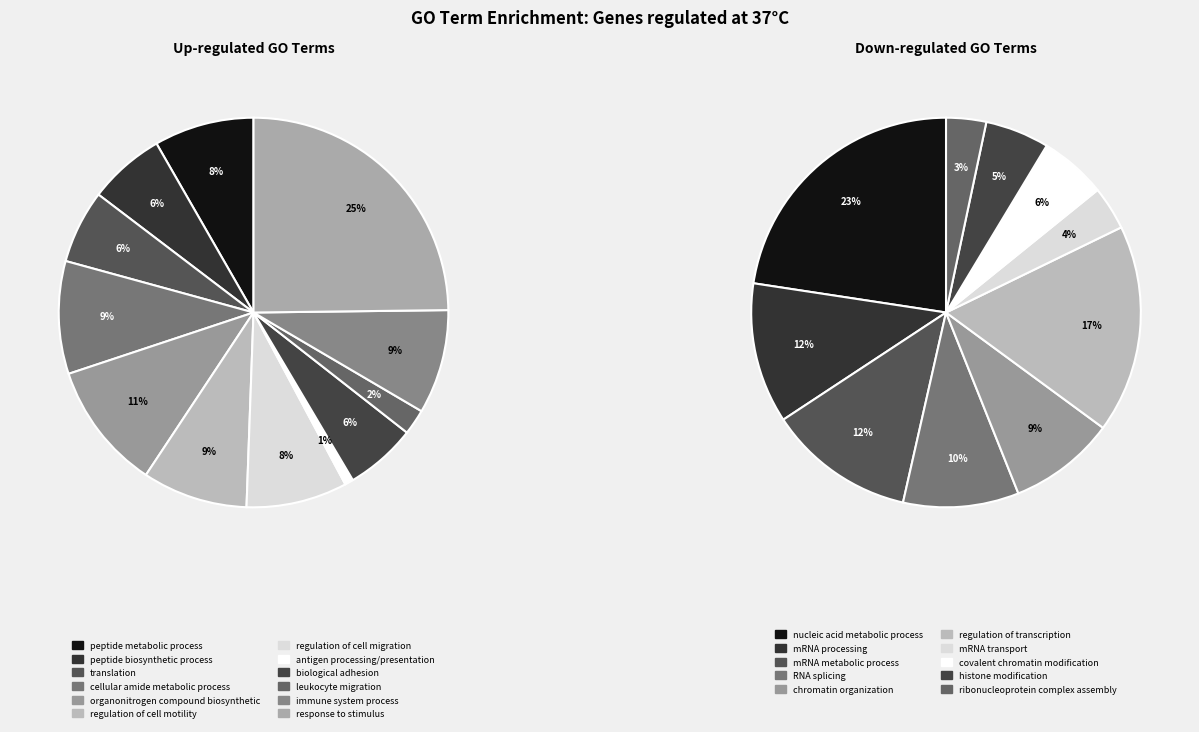

How much of the chart is everything except GO:0030334 (n=836)?

91.6%